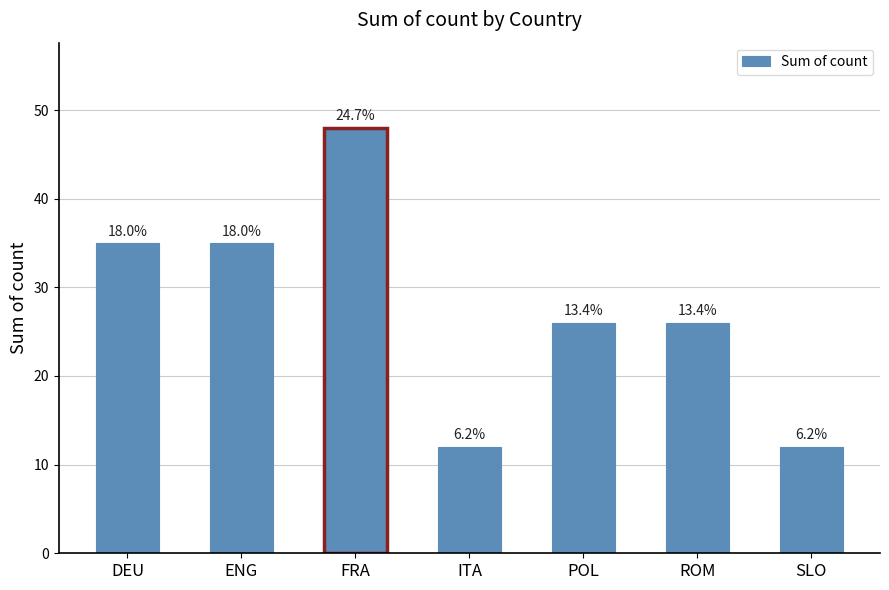

How many bars are there in total?

7